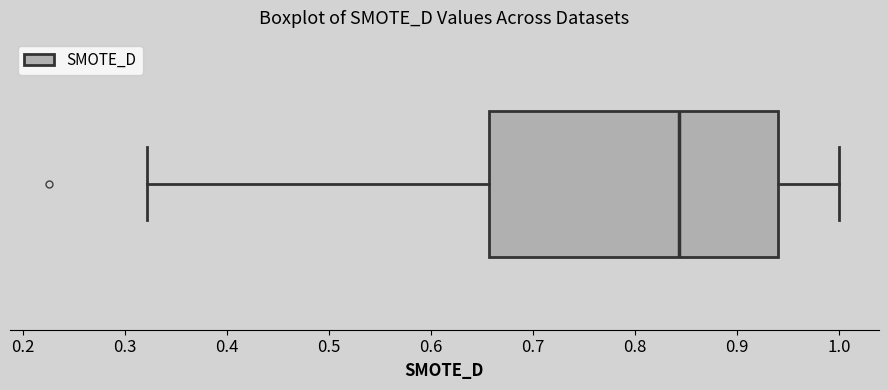

Where does the left whisker of the box end on the x-axis? The values are not printed on the chart, so give them approximately, as read against the axis.

0.32